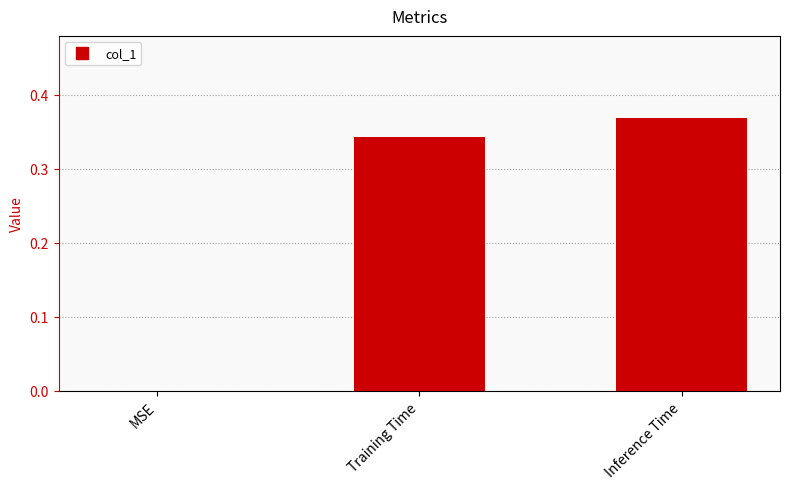

At which category does the chart reach its peak across all series?

Inference Time